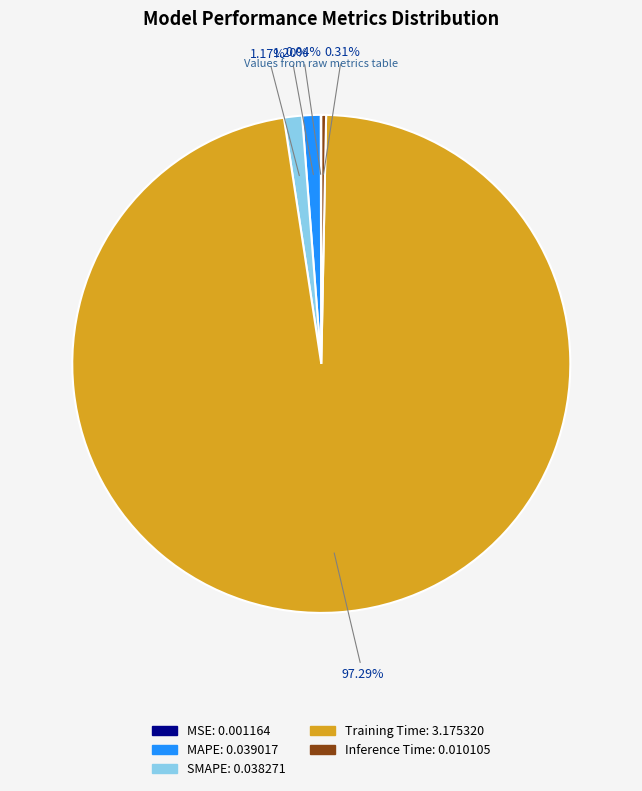

To the nearest percent, what is the difference between the largest and smallest slice percentages?

97%